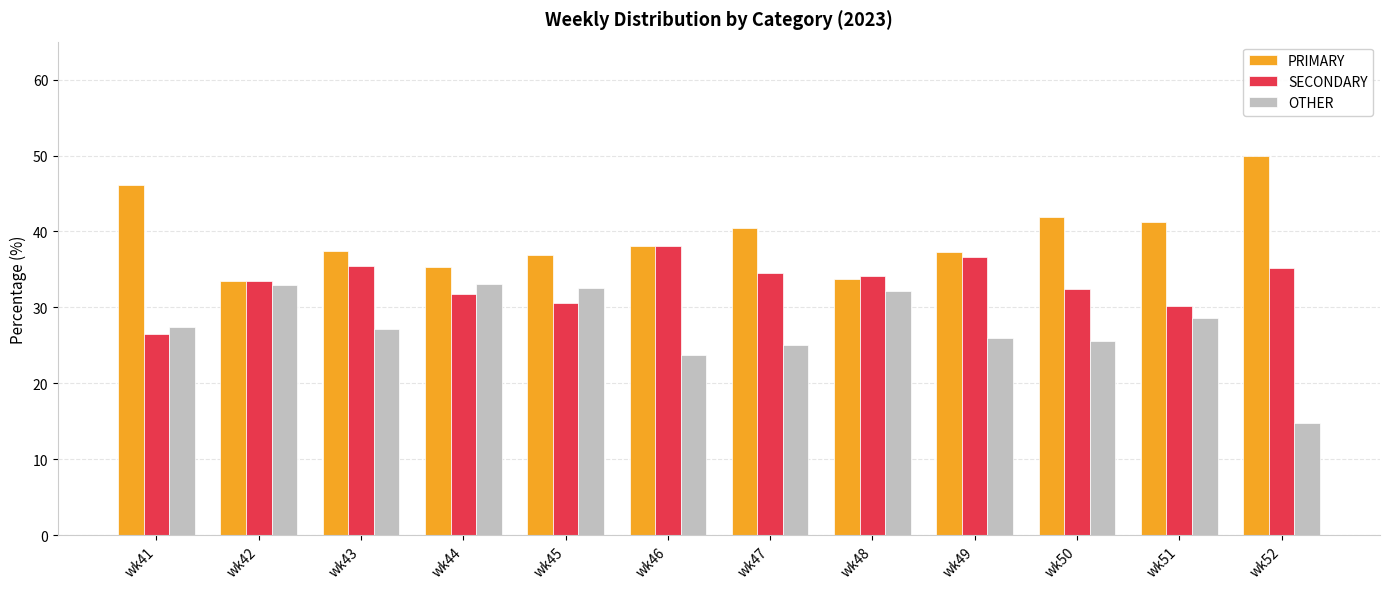

What are all the series names shown in the legend?

PRIMARY, SECONDARY, OTHER